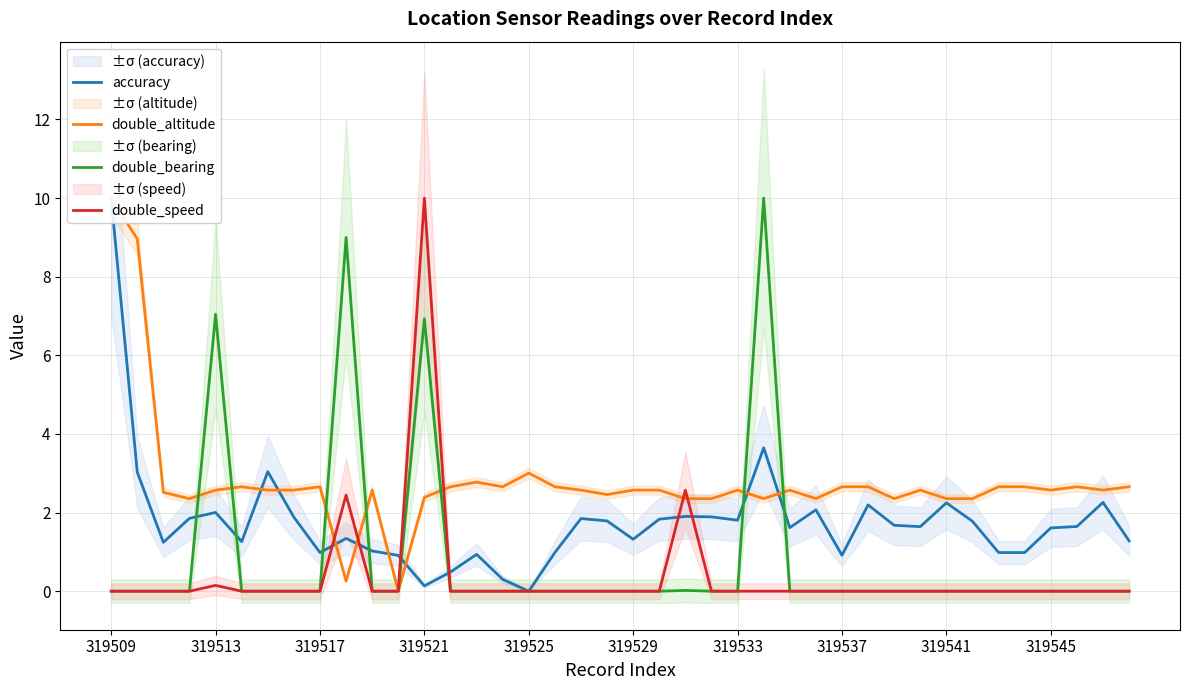

Is the value of double_altitude at 17 greater than the value of accuracy at 17?

Yes